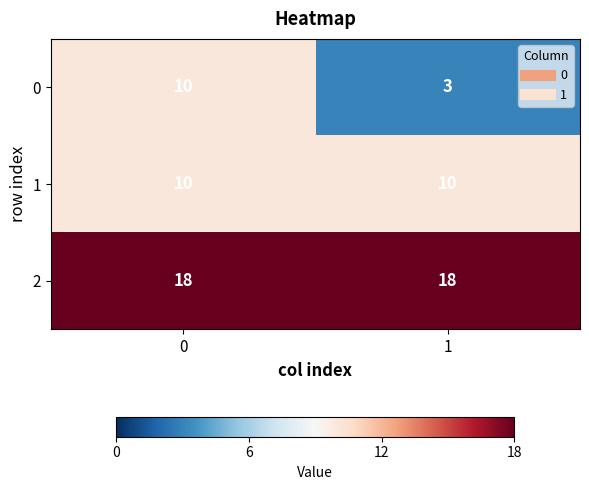

What is the difference between the 0 values at 1 and 0?

7